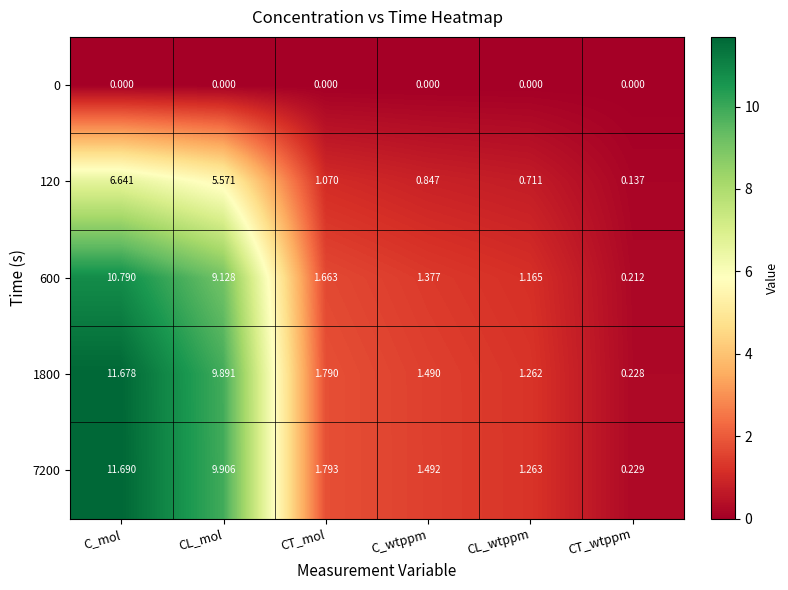

Which series has the largest total across all categories?

7200